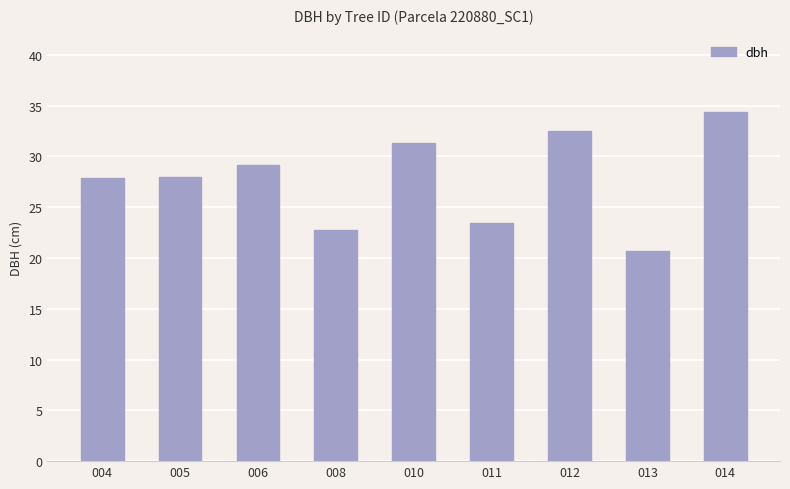

What is the approximate value at 014?

34.4